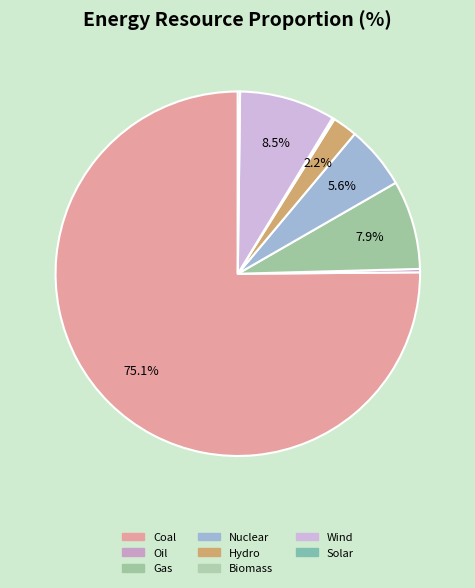

What percentage is the Coal slice, to the nearest percent?

75%